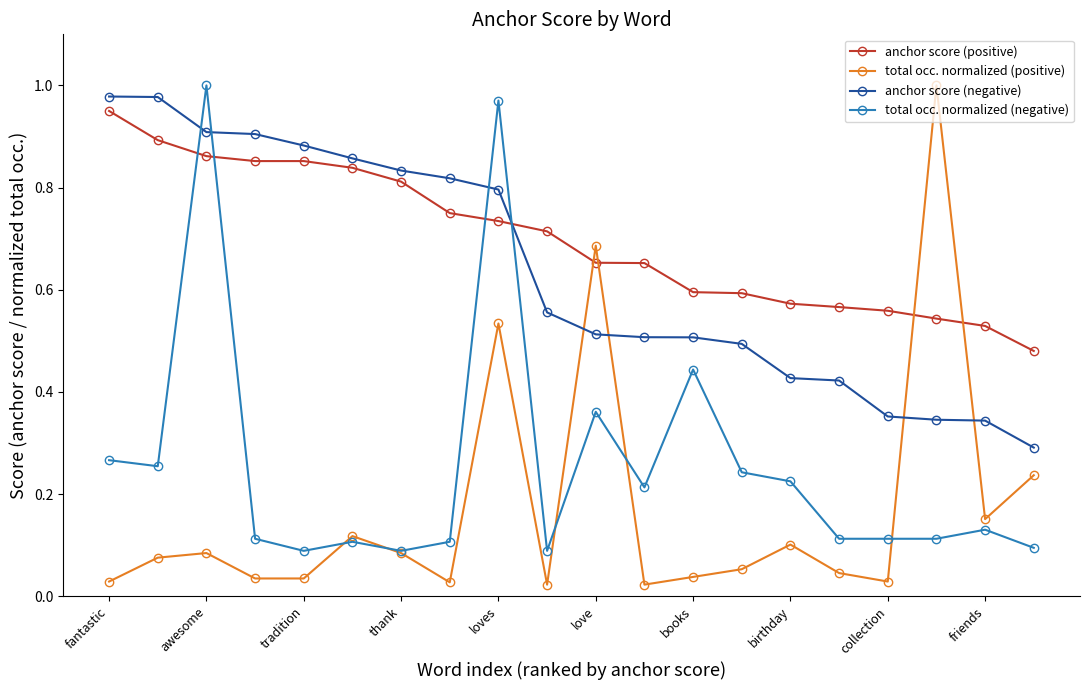

How many lines are shown in the chart?

4